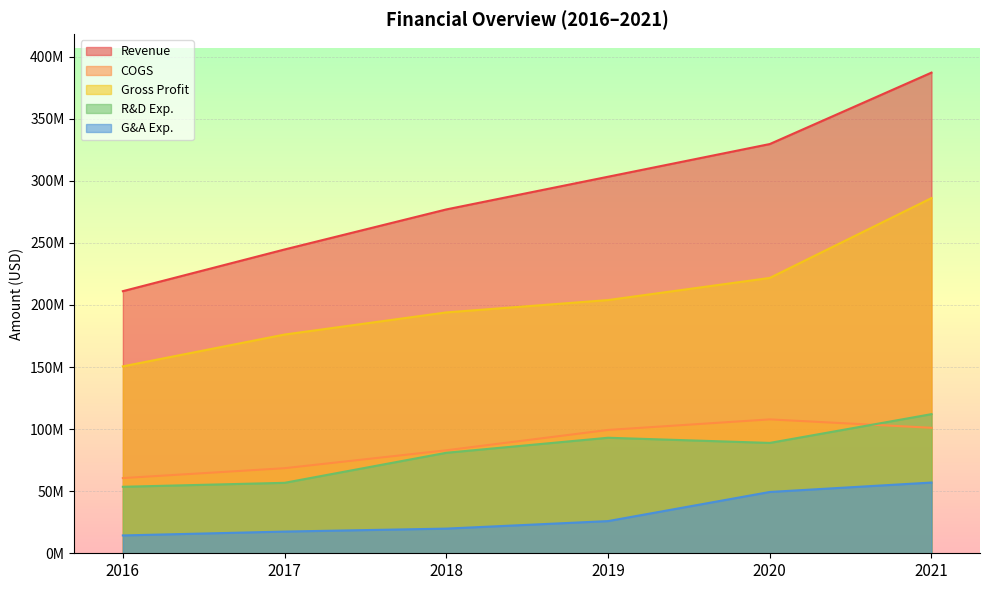

Which series changed the most between 2016 and 2020?

Revenue